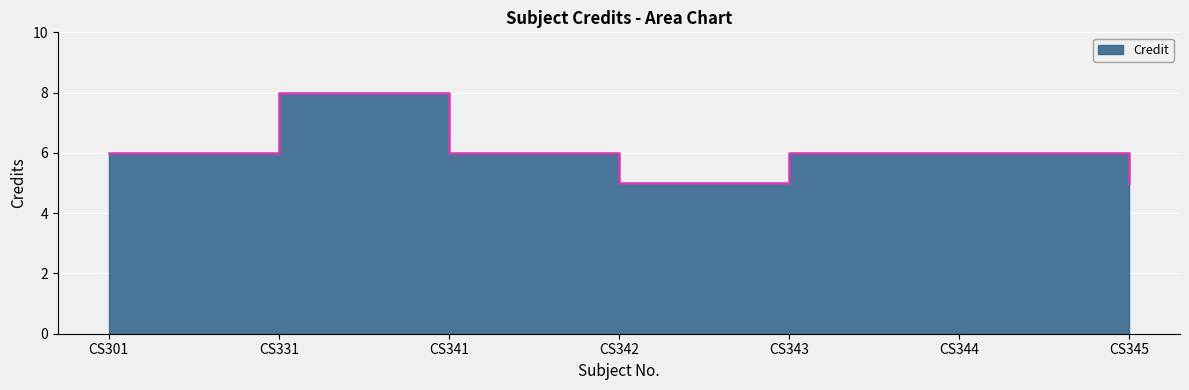

What is the change in value from CS331 to CS341?

-2